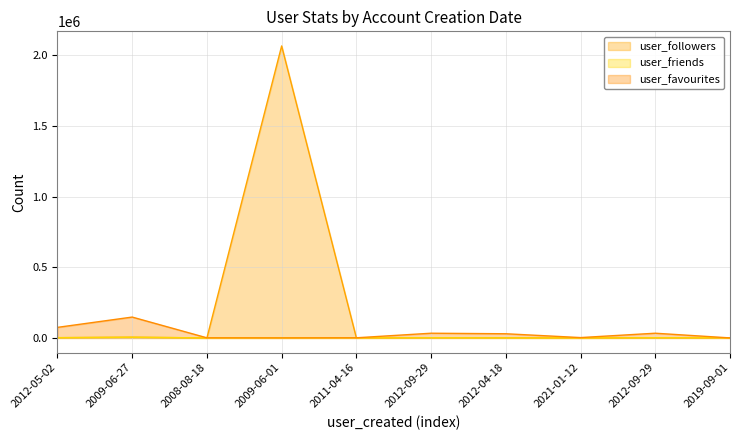

What is the difference between the user_favourites values at 2009-06-27 and 2012-05-02?

72864